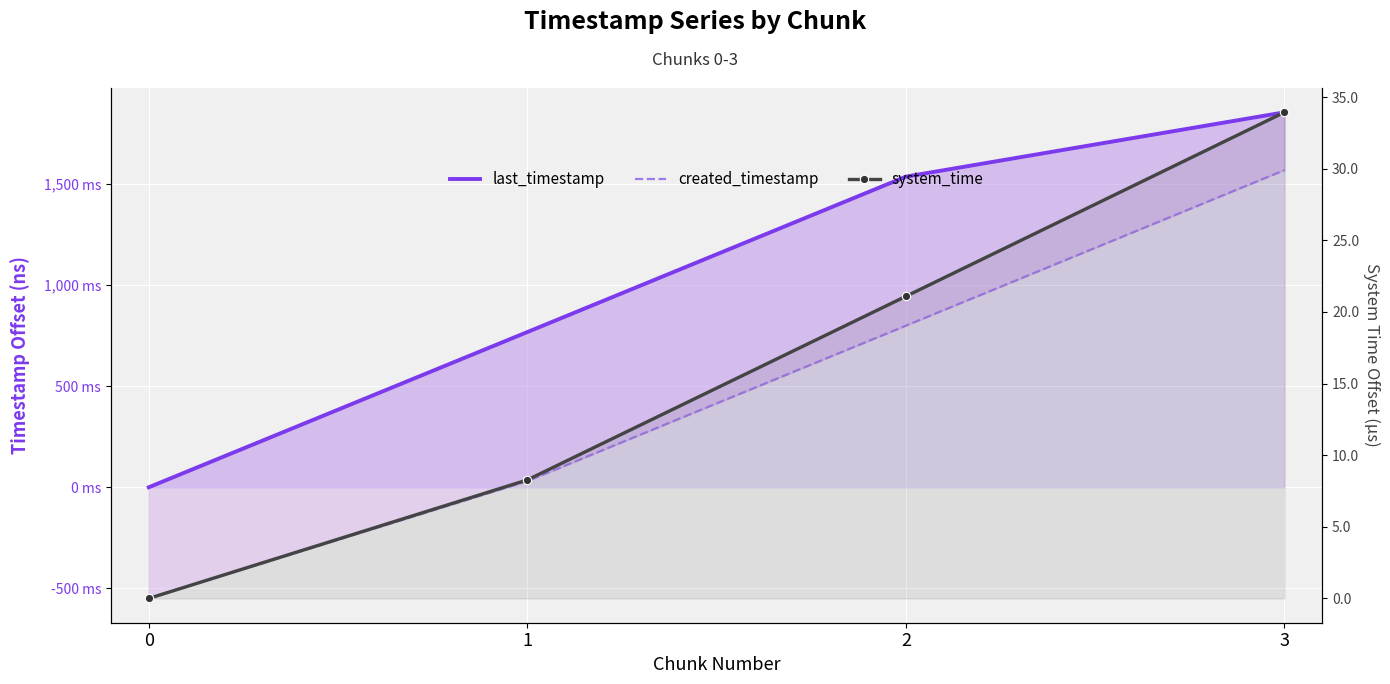

Which series has the largest total across all categories?

last_timestamp